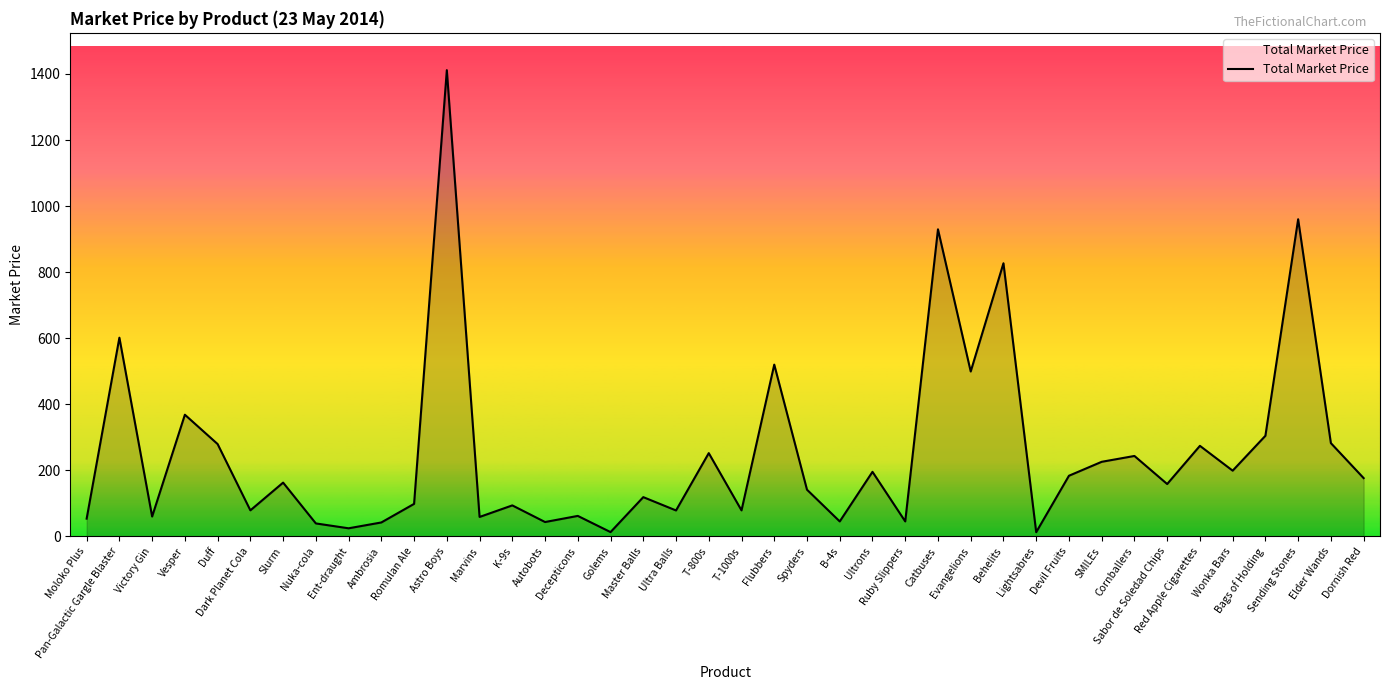

What is the difference between the maximum and minimum values?

1398.6